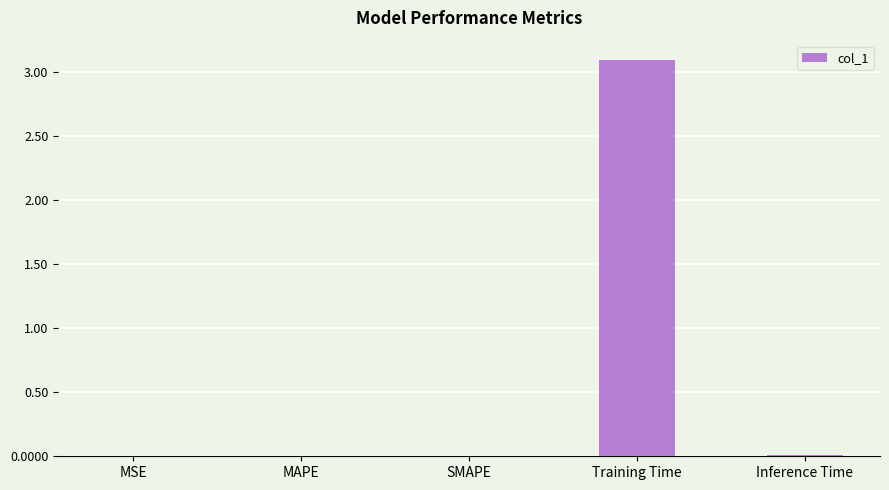

The chart shows a value of 0.0 at MAPE. True or false?

True